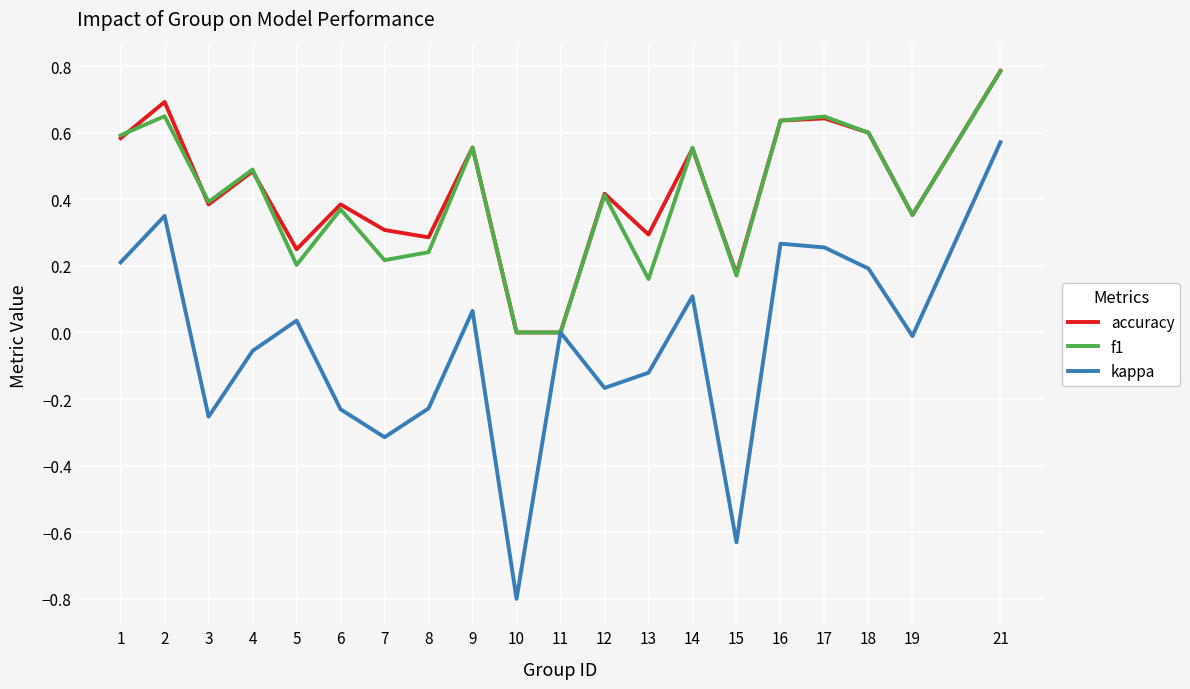

What is the smallest value displayed?

-0.8